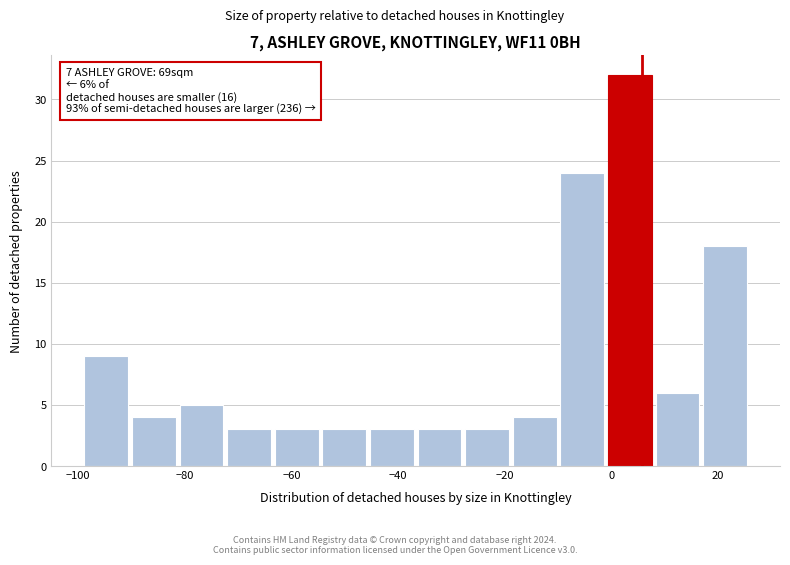

Over which range of the x-axis is the bar tallest?

0 to 8